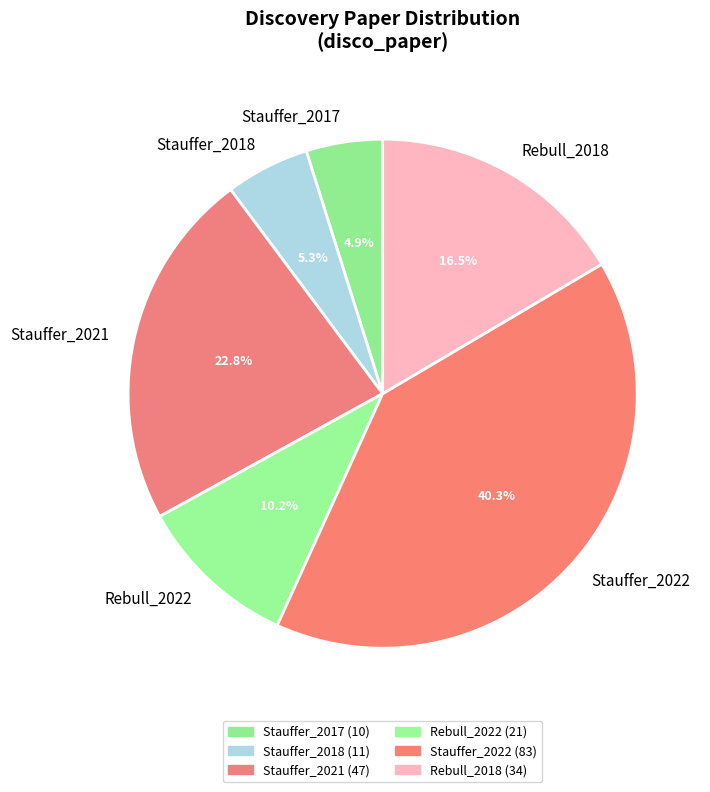

Is there a majority slice in this chart?

No